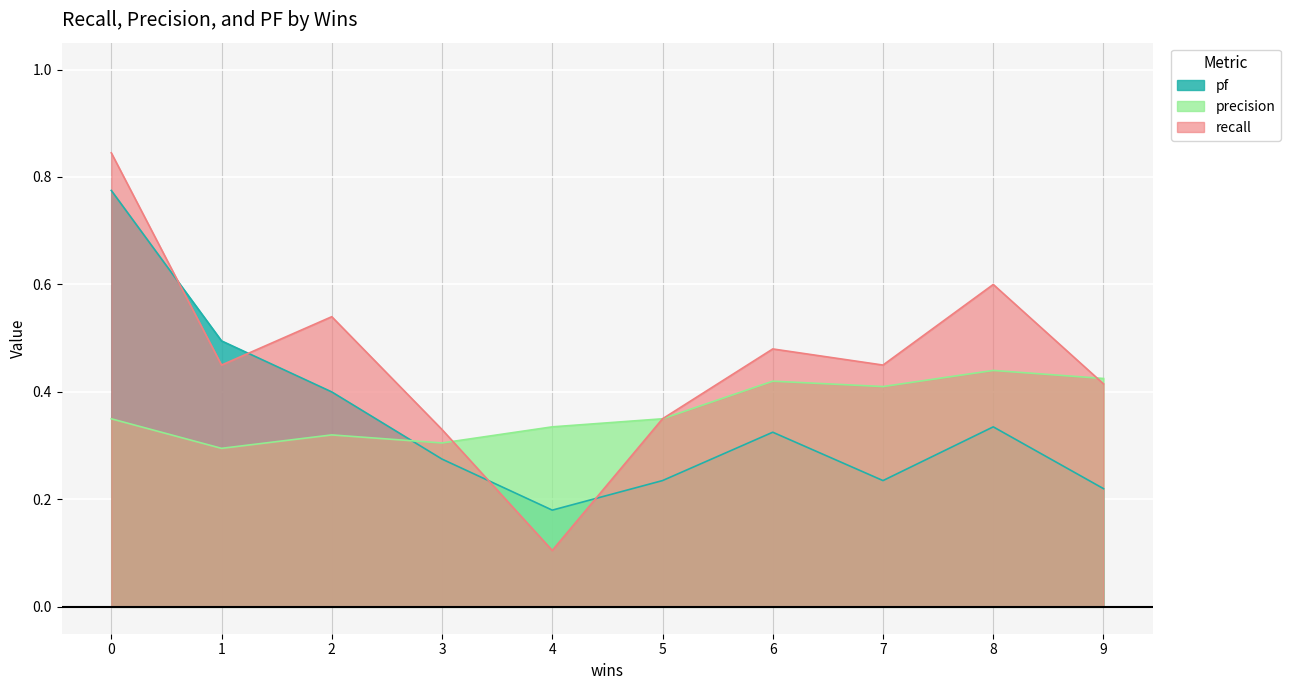

True or false: precision and pf intersect in this chart.

True